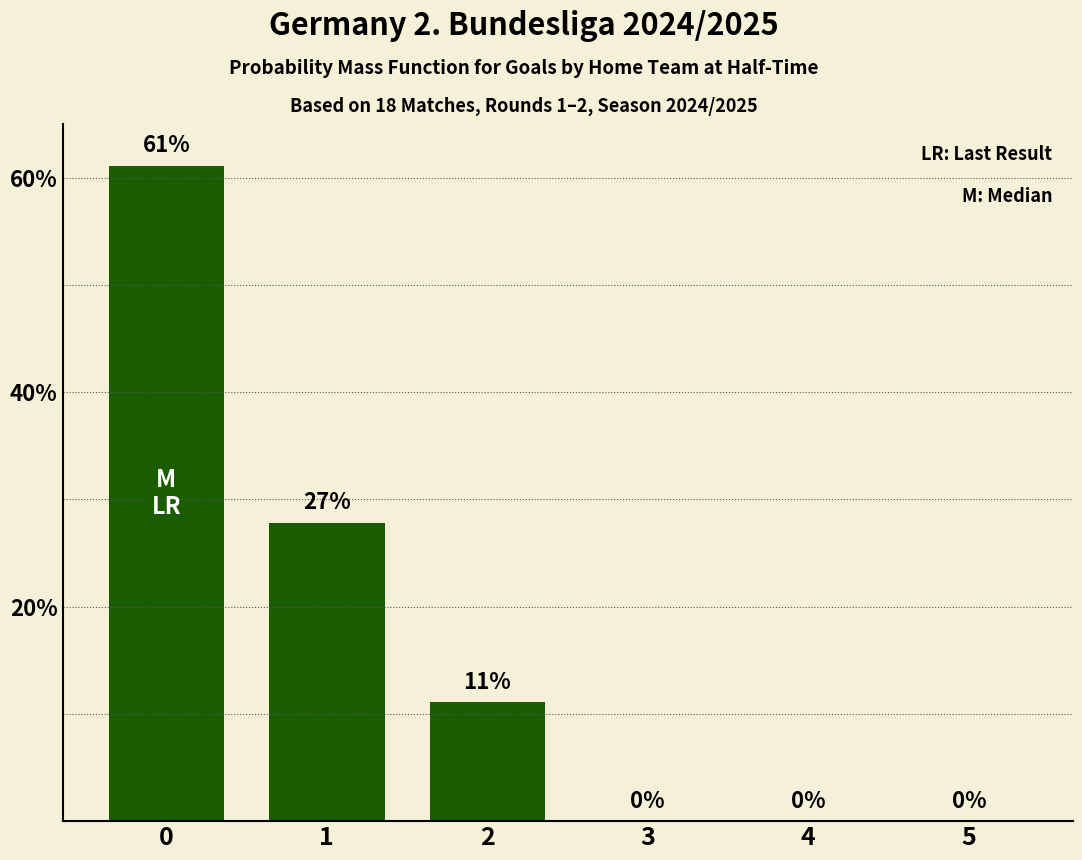

What is the sum of all values?

100.0